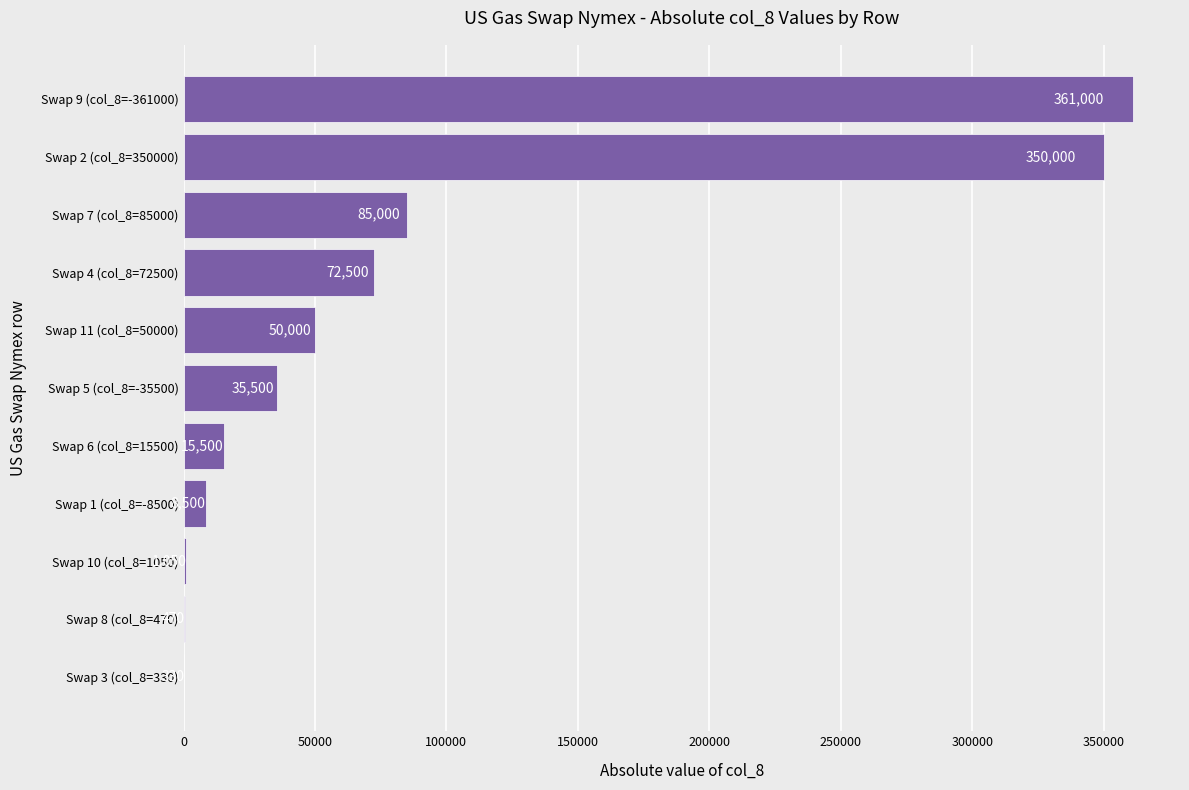

How many distinct data groups are displayed?

1